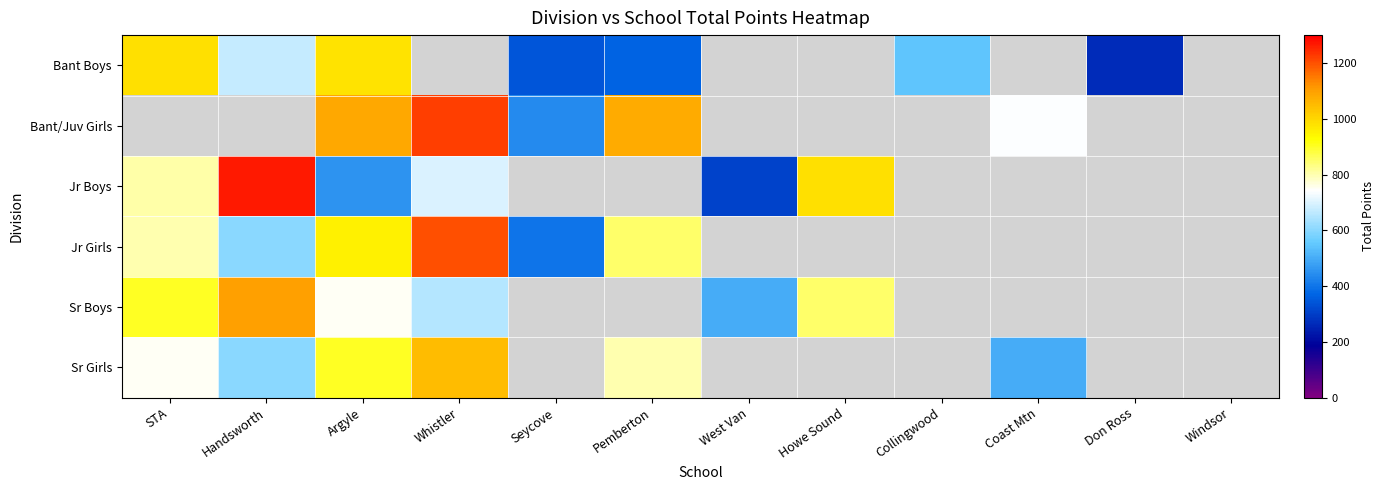

How many values in Jr Boys are above zero?

6